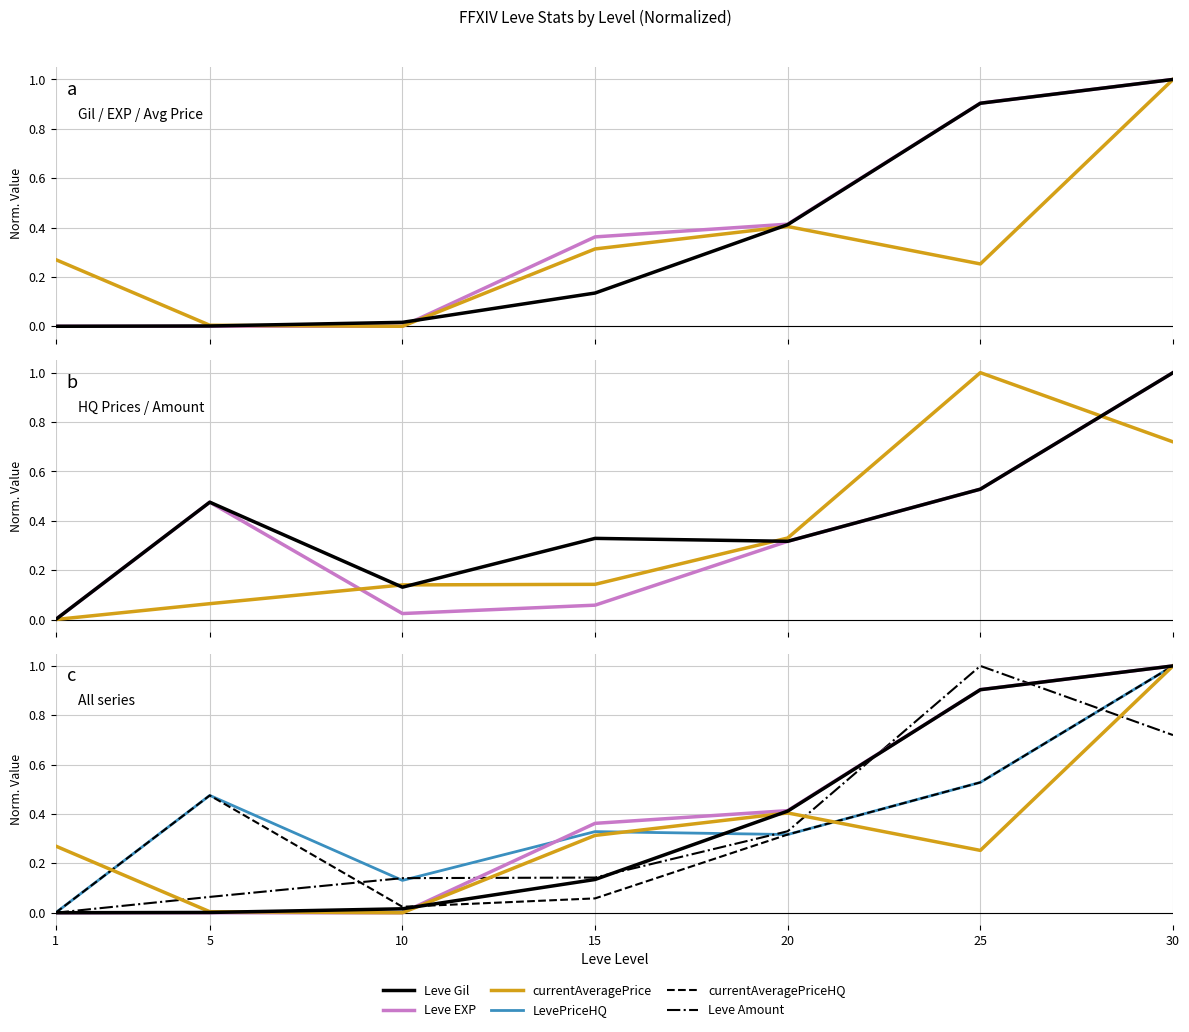

How many values in the Leve Gil series exceed 0?

6